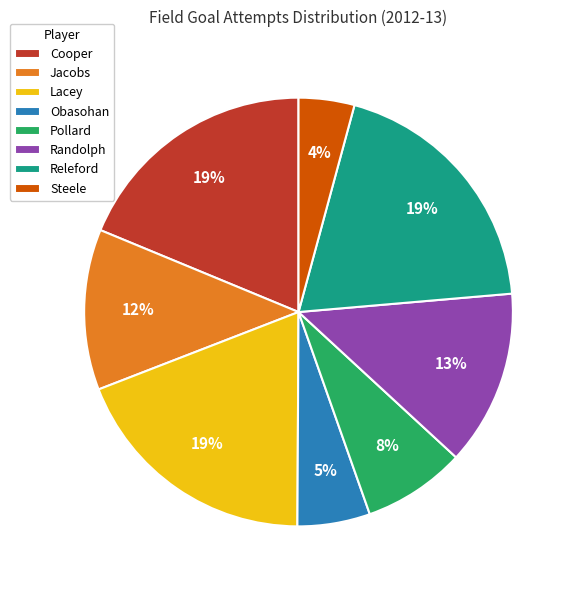

How many segments does this pie chart have?

8